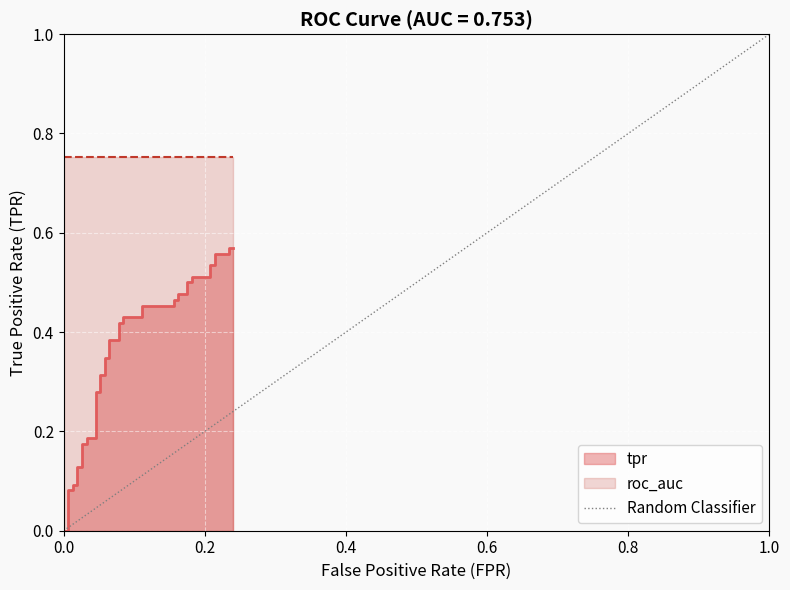

Does the chart display data point markers on the line(s)?

No